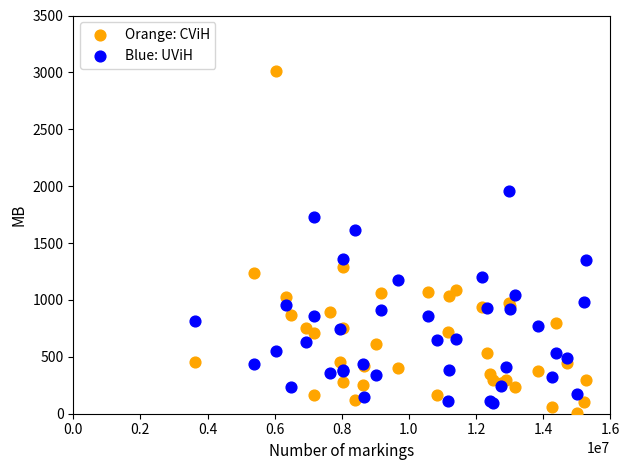

Which series contains the highest Y value?

Orange: CViH